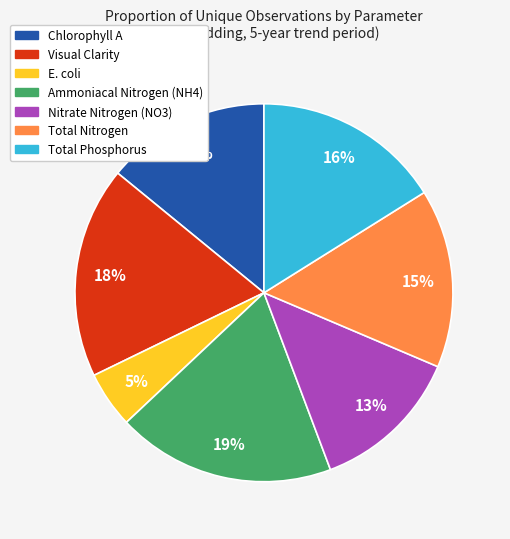

To the nearest percent, what is the difference between the Ammoniacal Nitrogen (NH4) and E. coli slice percentages?

14%